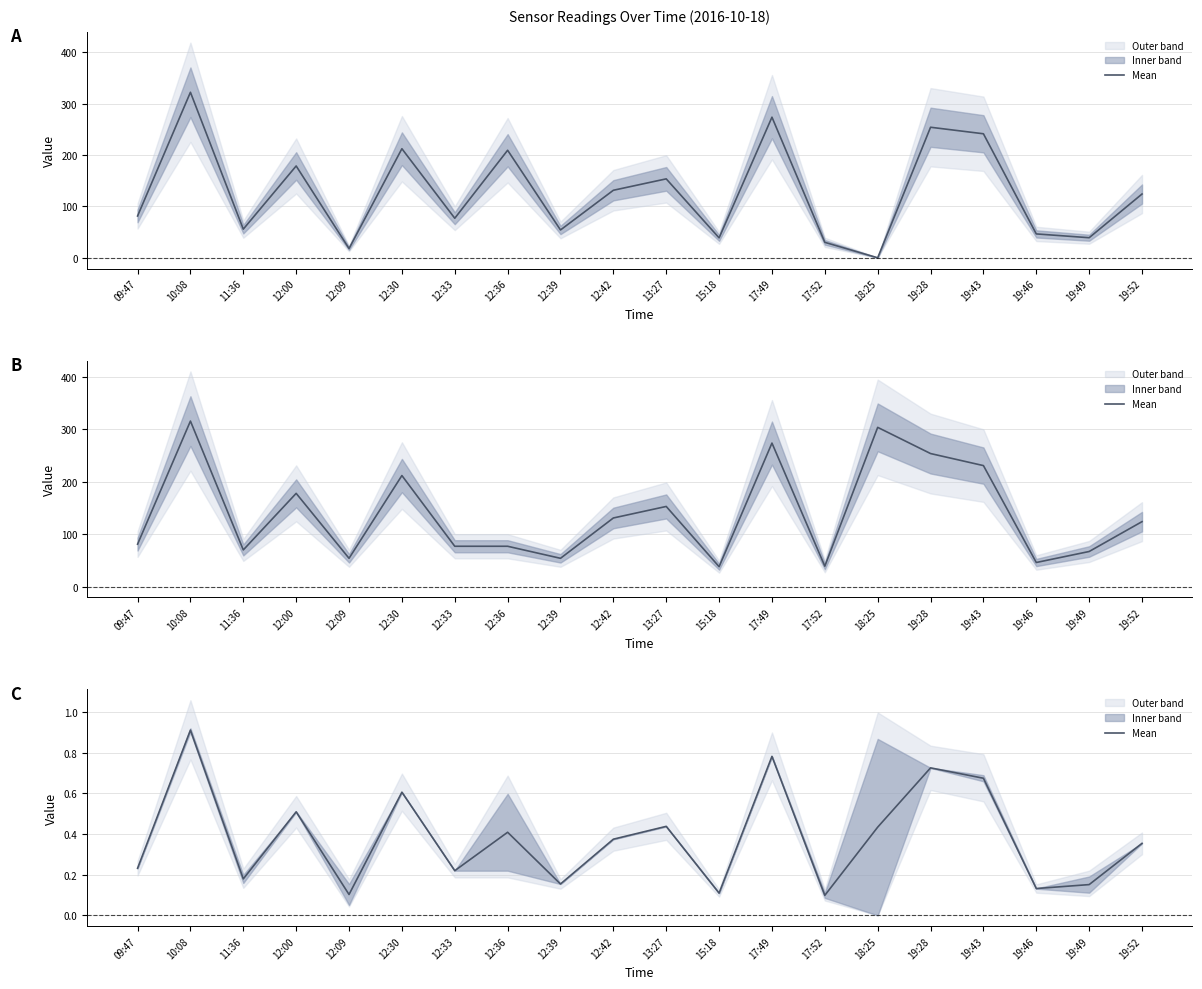

Which label corresponds to the smallest value in the chart?

17:52